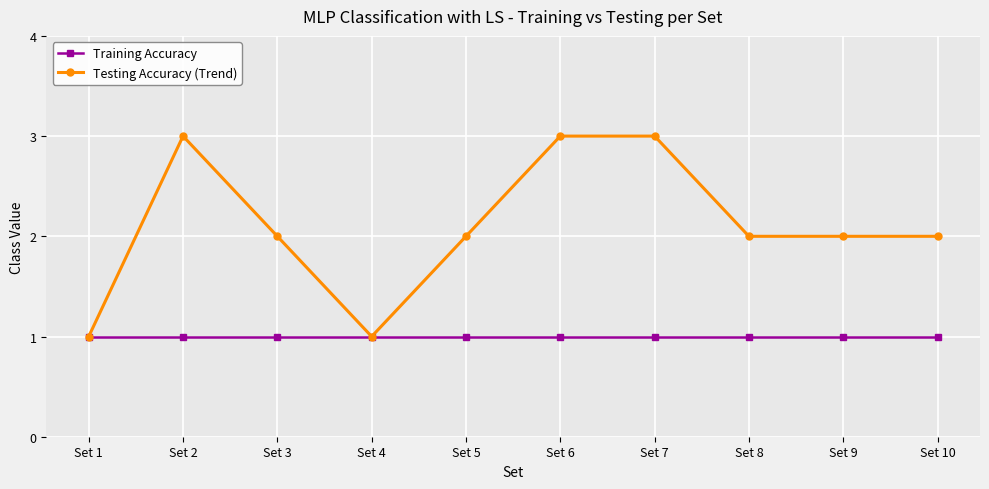

List the series in order of their overall mean, highest first.

Testing Accuracy (Trend), Training Accuracy